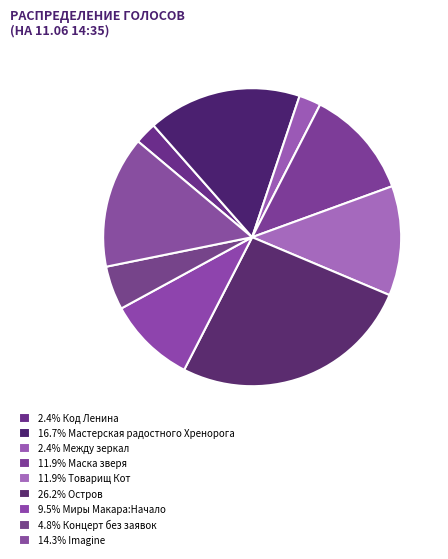

How many segments does this pie chart have?

9